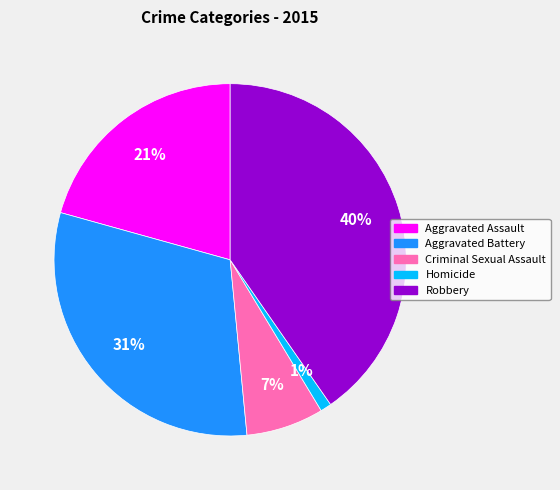

To the nearest percent, what is the difference between the Criminal Sexual Assault and Homicide slice percentages?

6%